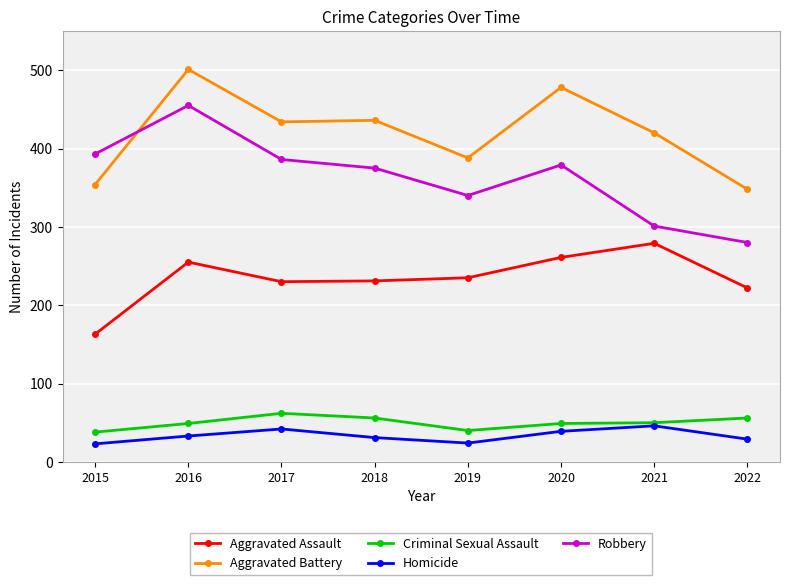

Which series has the largest range (max minus min)?

Robbery